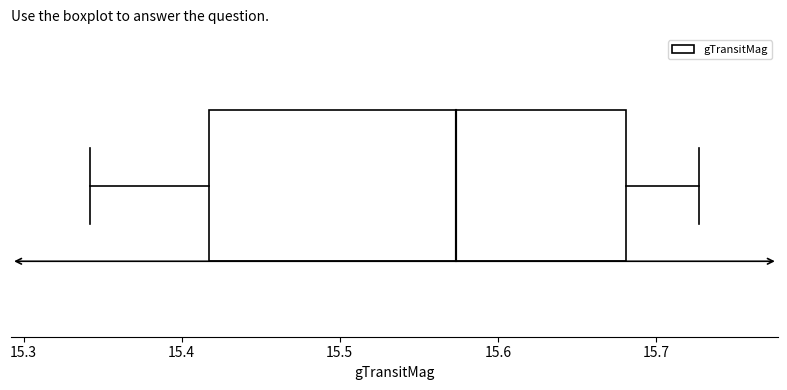

Read this box plot against the x-axis: the position of the median line, the range covered by the box, and the ends of both whiskers. The values are not printed on the chart, so give them approximately, as read against the axis.

median 15.57, box 15.42 to 15.68, whiskers 15.34 to 15.73